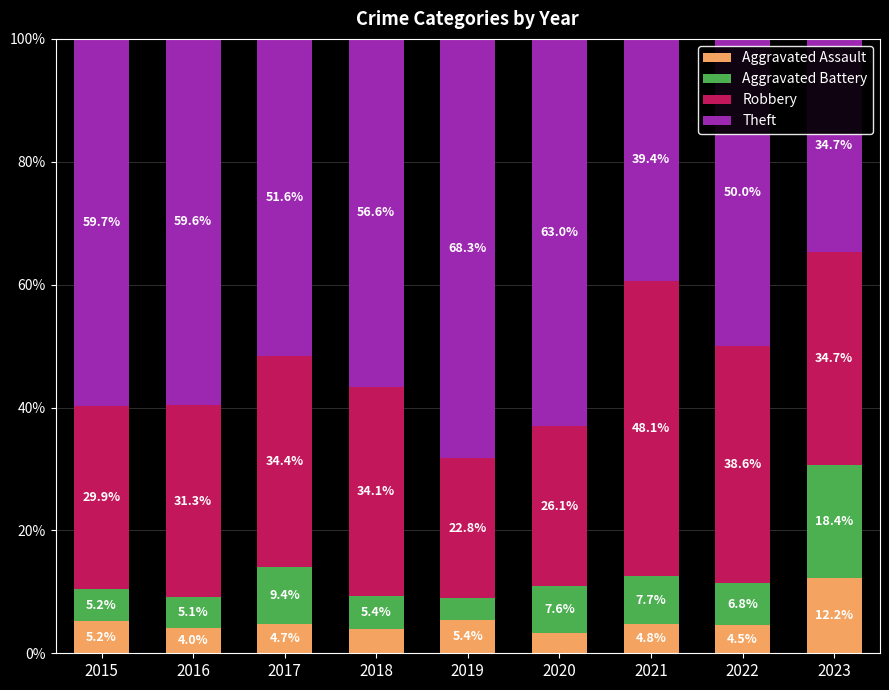

Read the Aggravated Assault value at 2016.

4.0